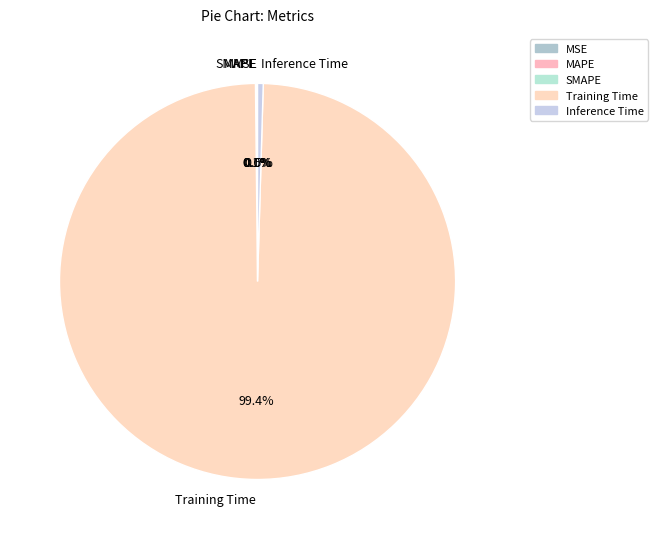

Between Training Time and Inference Time, which is larger?

Training Time